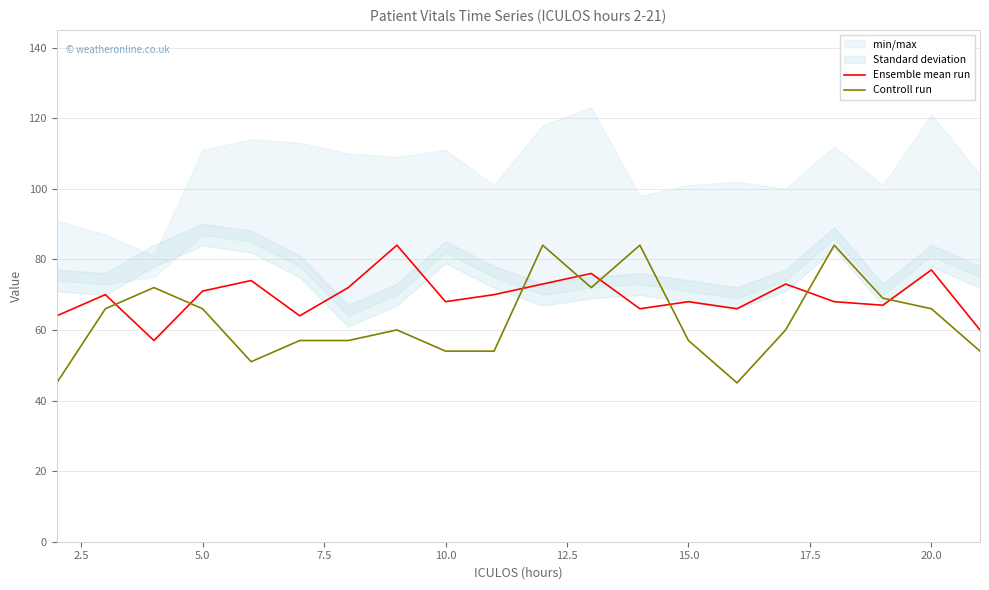

True or false: Controll run and Ensemble mean run cross at least once.

True